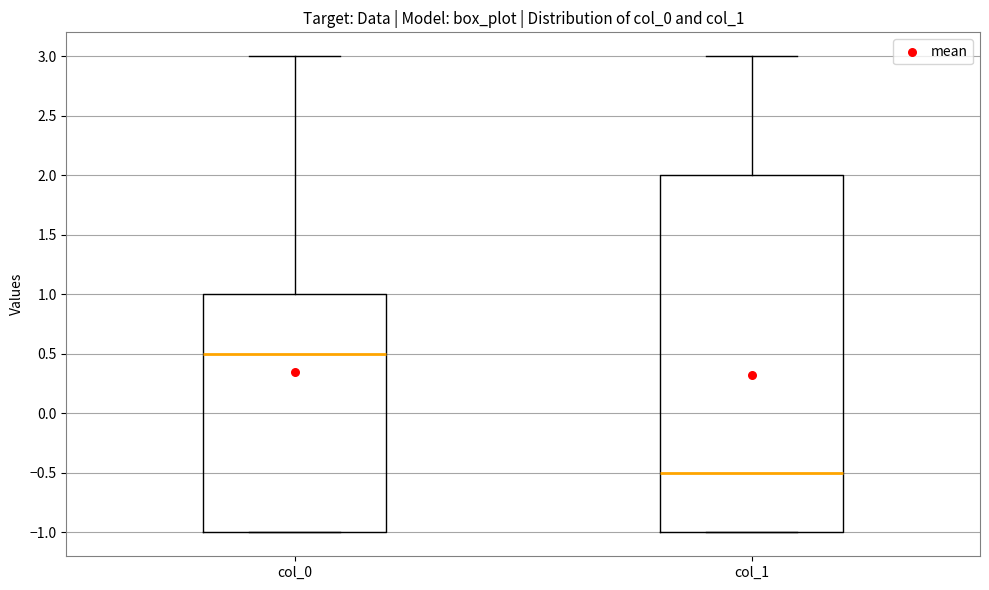

Which box's median line is the lowest?

col_1